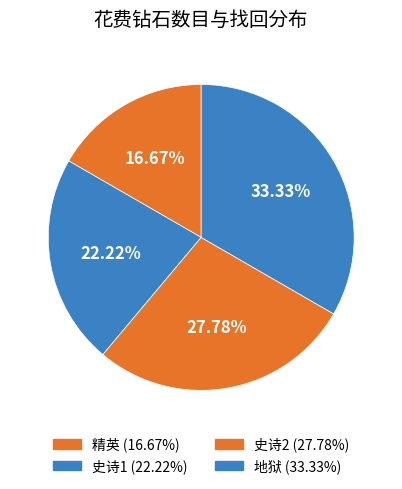

Is the sum of 精英 and 史诗1 greater than half?

No